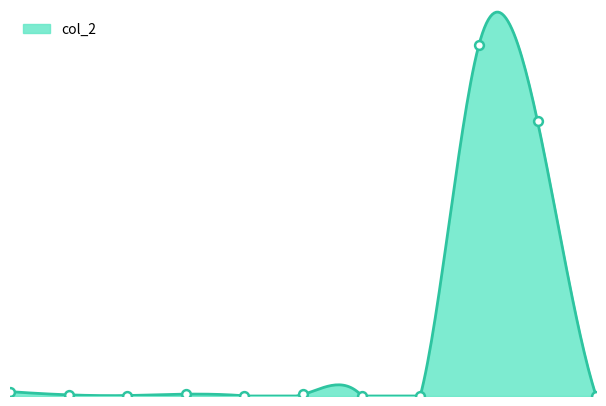

Between 10 and 6, which is larger?

6